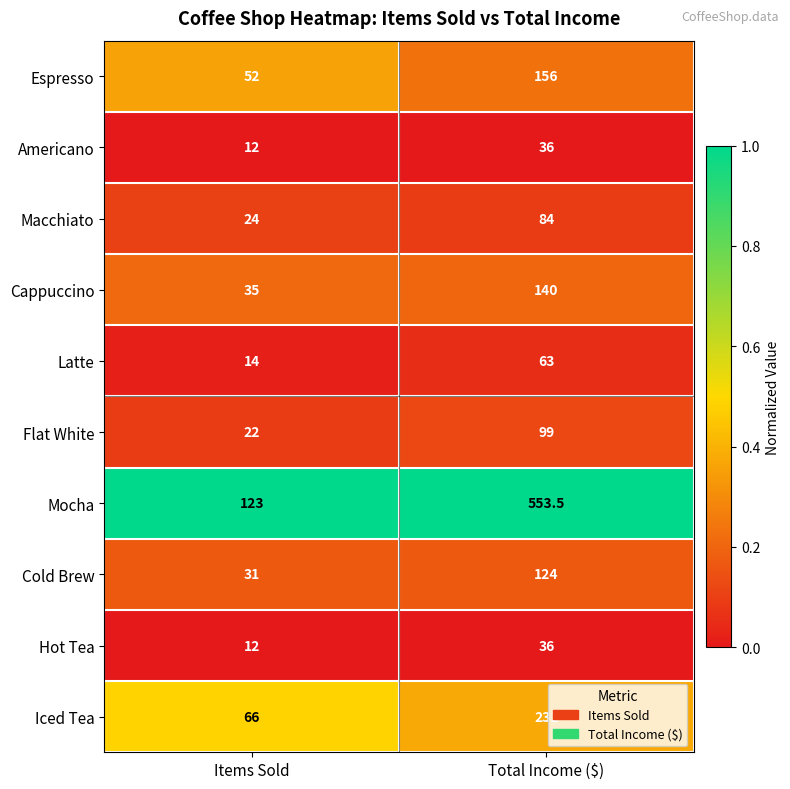

Reading left to right, list all the values displayed in this chart.

Espresso: 52.0	156.0
Americano: 12.0	36.0
Macchiato: 24.0	84.0
Cappuccino: 35.0	140.0
Latte: 14.0	63.0
Flat White: 22.0	99.0
Mocha: 123.0	553.5
Cold Brew: 31.0	124.0
Hot Tea: 12.0	36.0
Iced Tea: 66.0	231.0